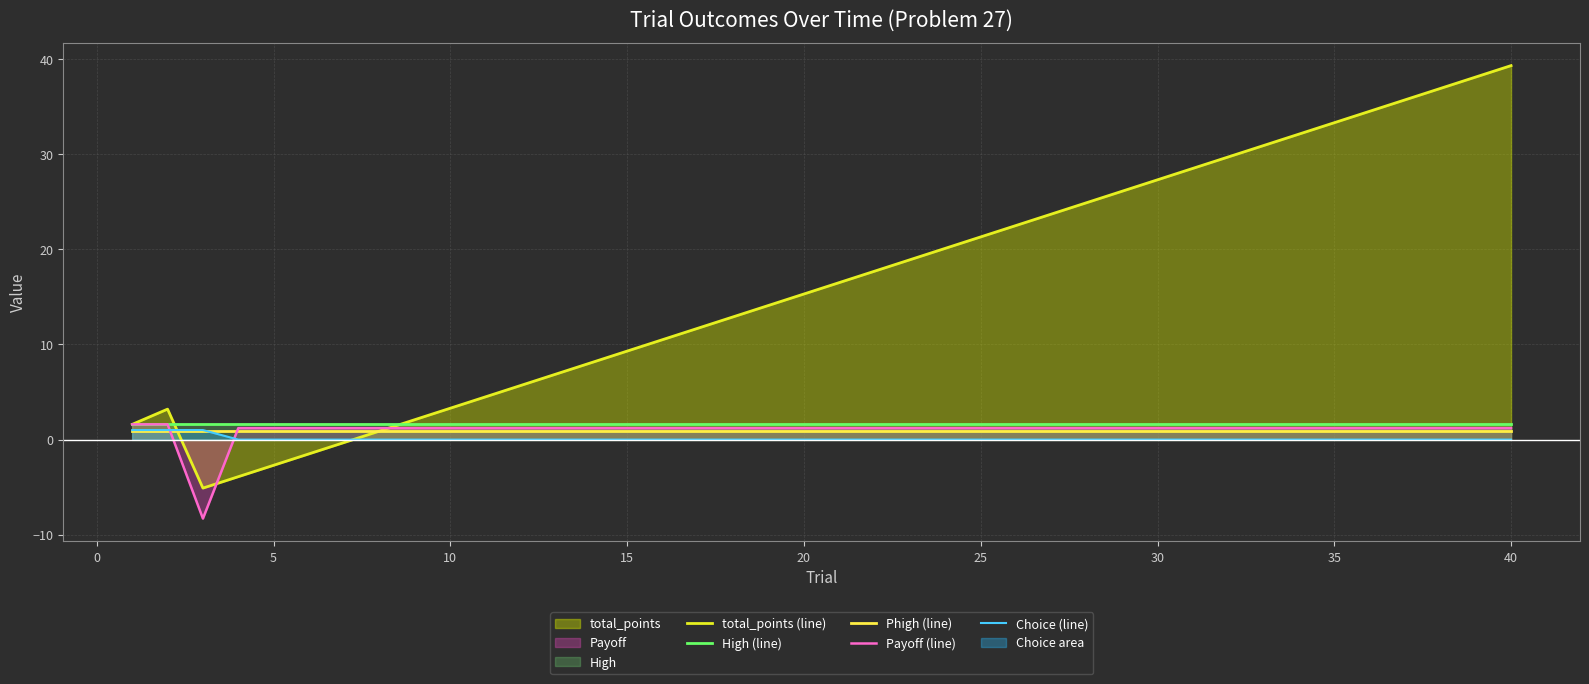

True or false: Choice (line) and High (line) cross at least once.

False